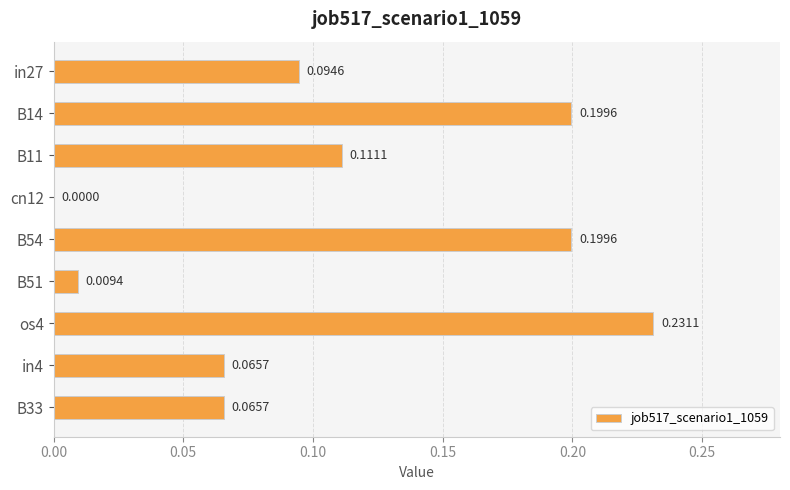

Are the bars horizontal?

Yes